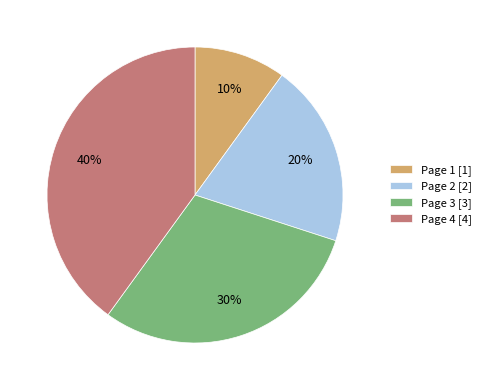

Rank the categories by value from highest to lowest.

Page 4, Page 3, Page 2, Page 1